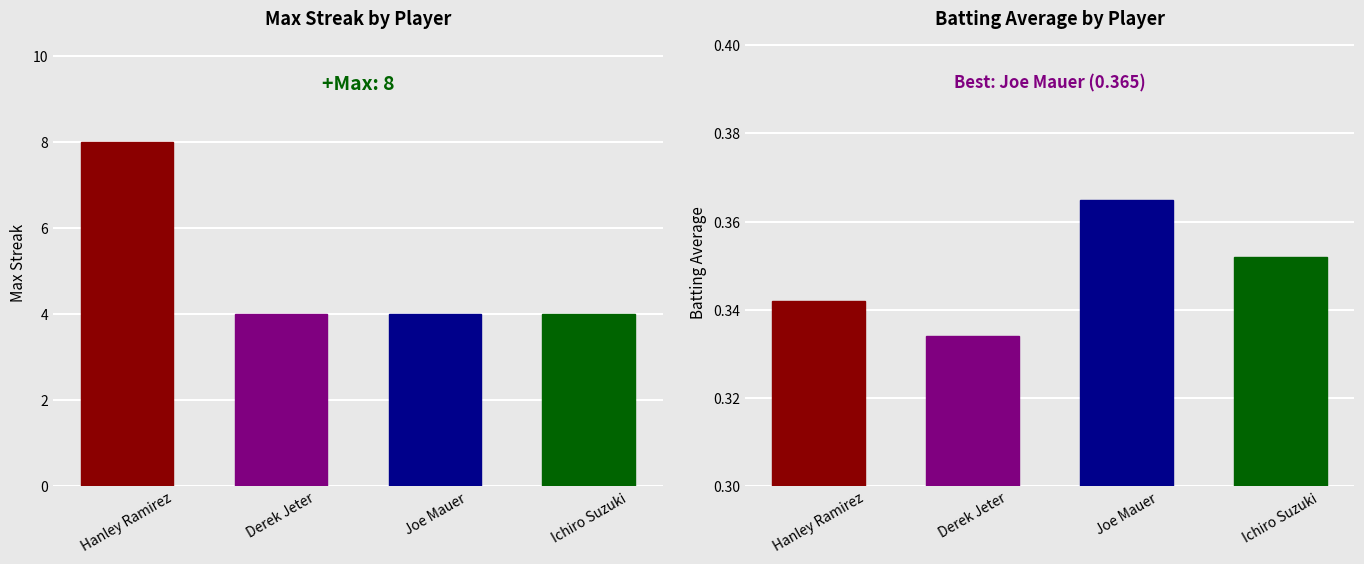

At which label is Max Streak closest to 6?

Hanley Ramirez